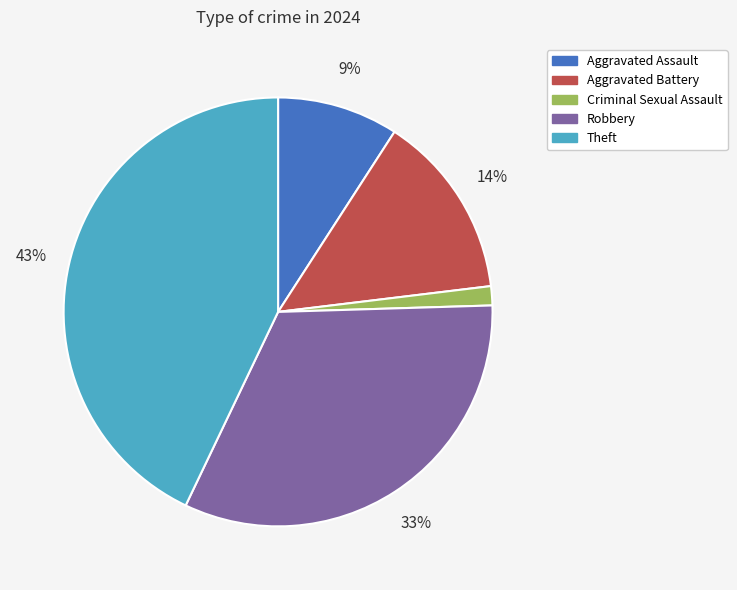

Is Aggravated Battery the majority of the pie?

No